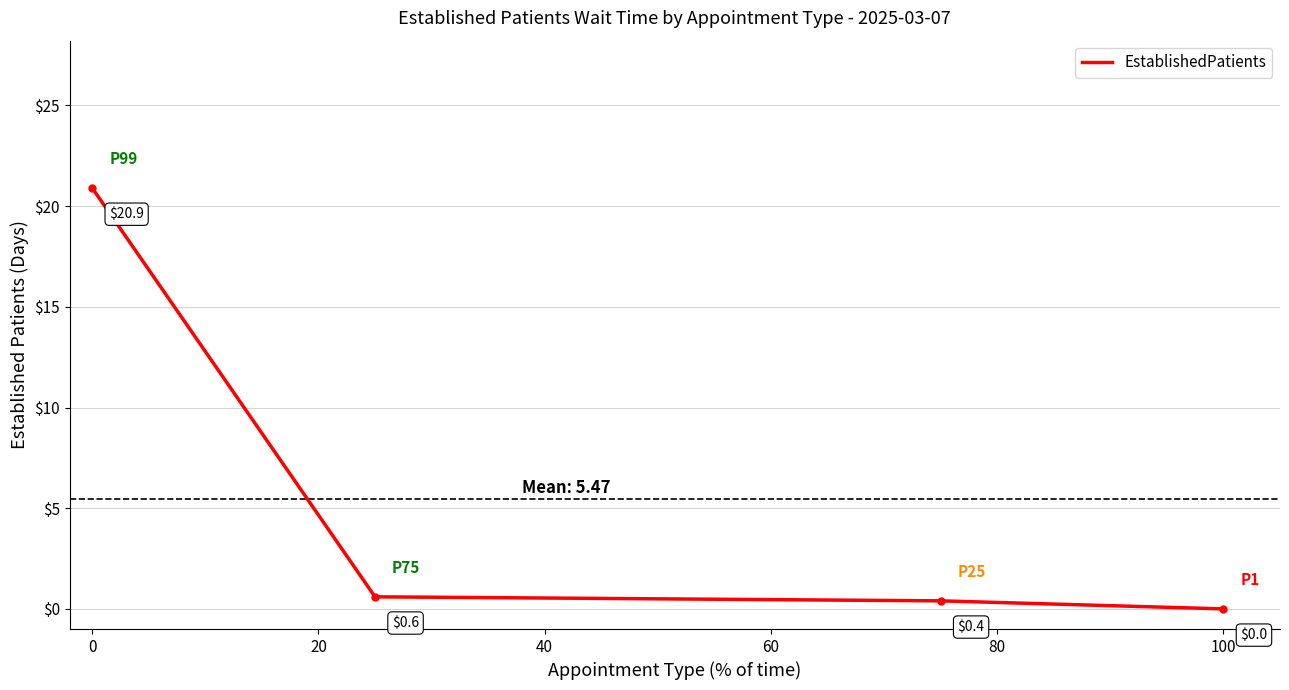

What is the greatest value displayed?

20.9